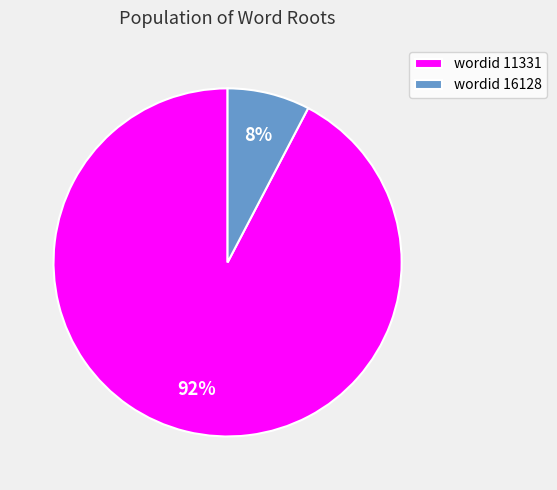

How many slices are in this pie chart?

2